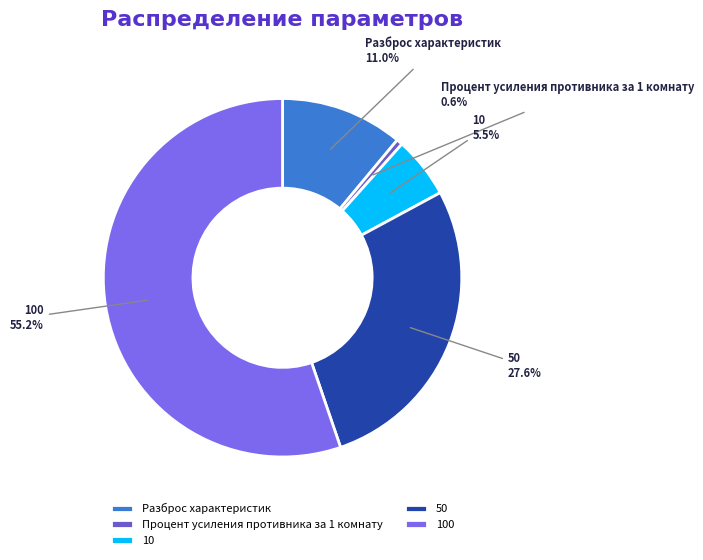

To the nearest percent, what is the average slice percentage?

20%